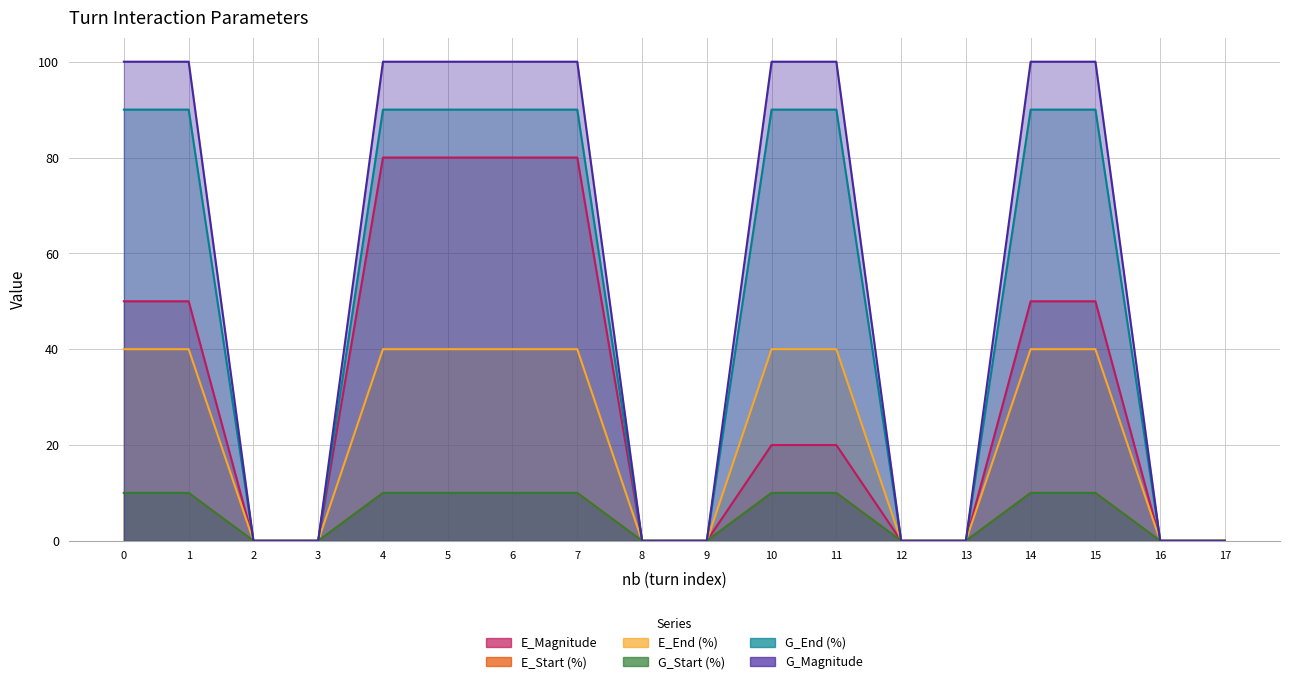

What is the value of the G_Start (%) point at the 5th from the left?

10